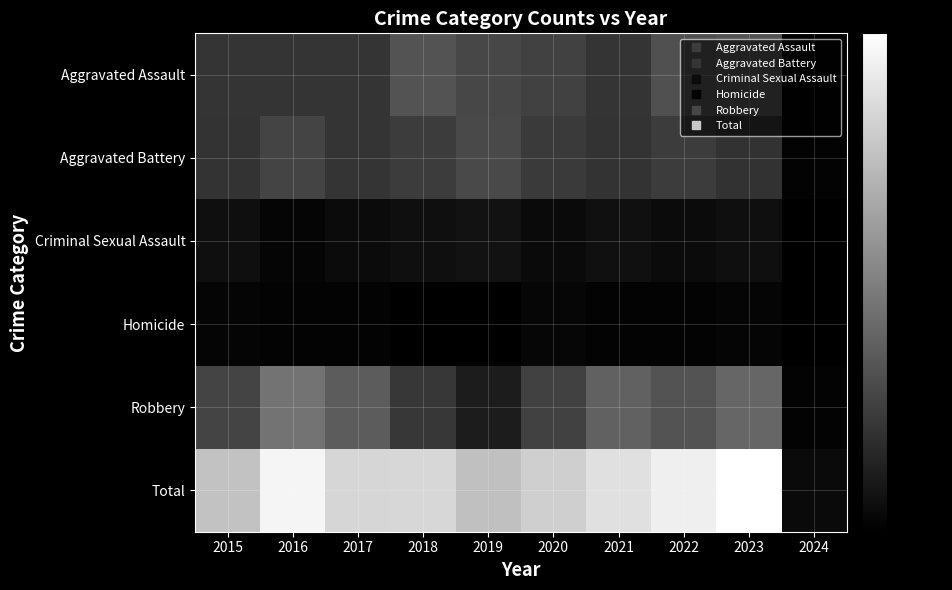

Reading left to right, transcribe all the data shown in this chart.

Aggravated Assault: 2015=32	2016=32	2017=32	2018=50	2019=43	2020=39	2021=32	2022=48	2023=50	2024=2
Aggravated Battery: 2015=31	2016=41	2017=32	2018=37	2019=44	2020=35	2021=31	2022=36	2023=30	2024=2
Criminal Sexual Assault: 2015=9	2016=3	2017=7	2018=9	2019=11	2020=6	2021=10	2022=7	2023=9	2024=0
Homicide: 2015=3	2016=2	2017=2	2018=0	2019=0	2020=4	2021=2	2022=2	2023=3	2024=0
Robbery: 2015=41	2016=69	2017=55	2018=33	2019=17	2020=40	2021=59	2022=50	2023=61	2024=2
Total: 2015=116	2016=147	2017=128	2018=129	2019=115	2020=124	2021=134	2022=143	2023=153	2024=6